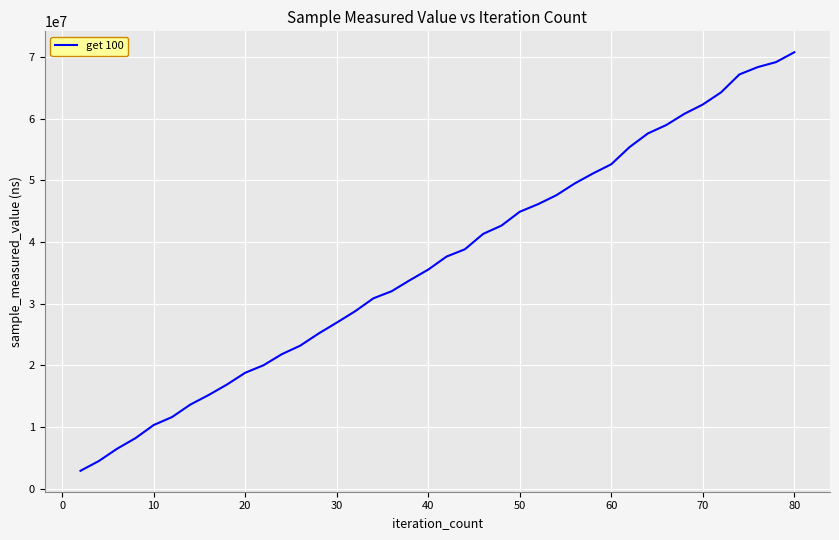

What is the minimum value shown in the chart?

2881383